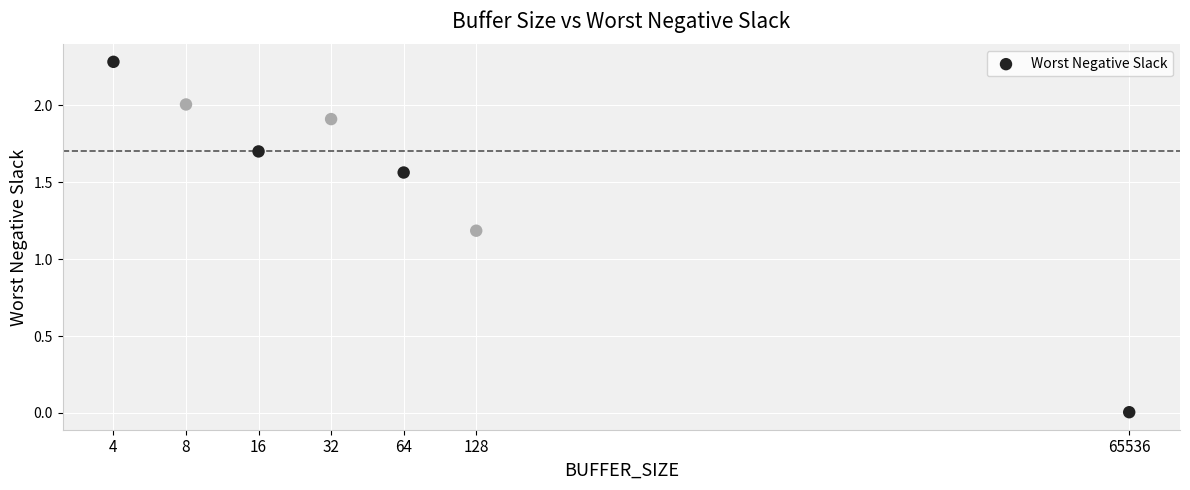

What is the average X value?

6.1